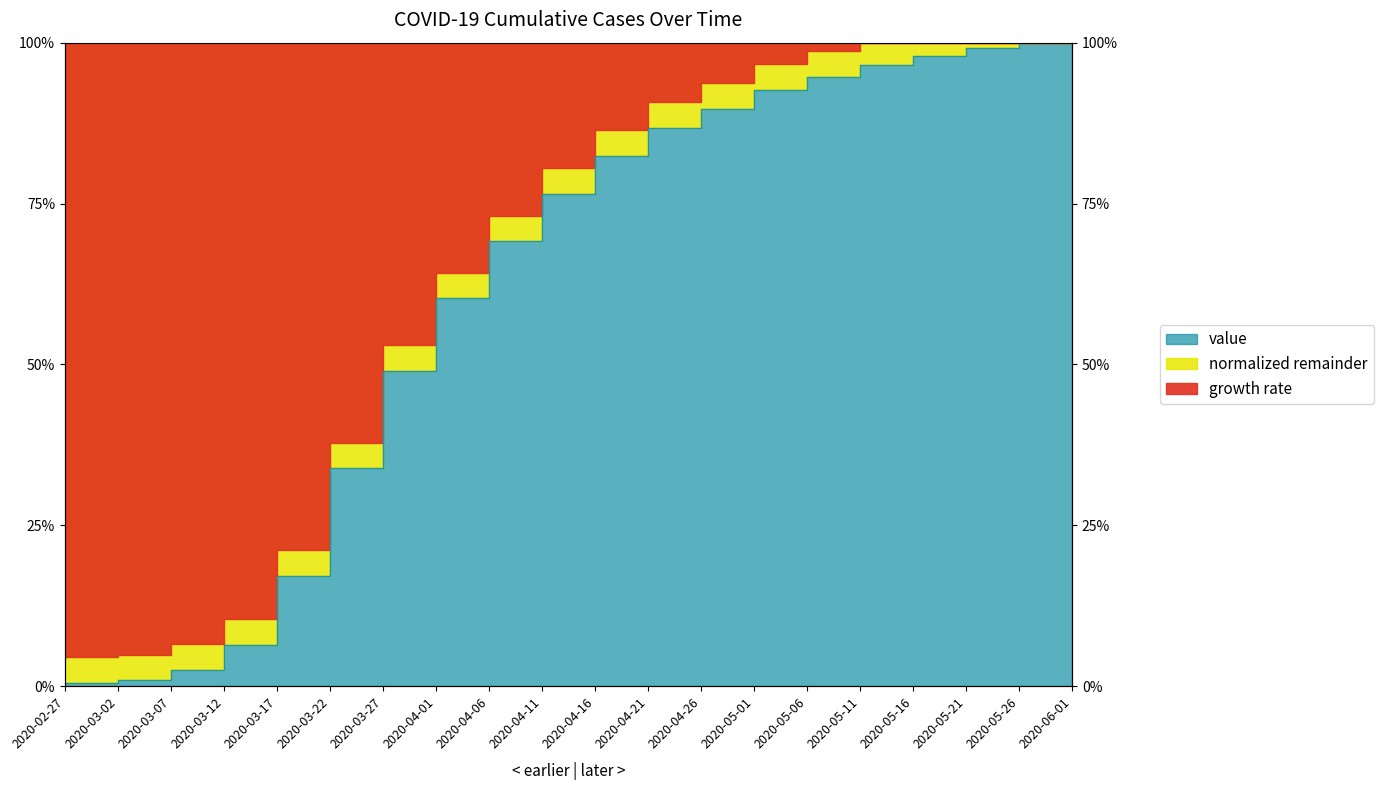

Is it true that the value at 2020-03-17 is 10.4?

False